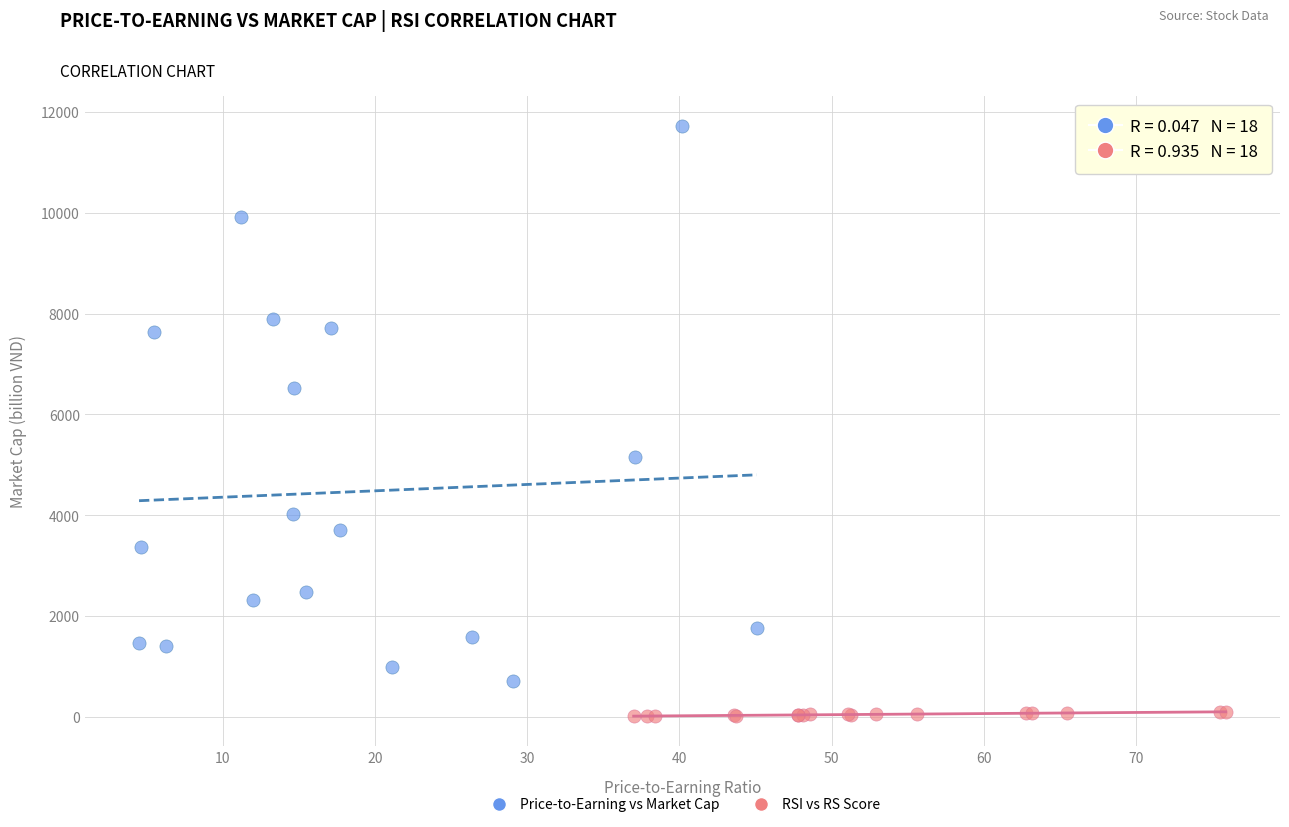

What are all the series names shown in the legend?

Price-to-Earning vs Market Cap, RSI vs RS Score